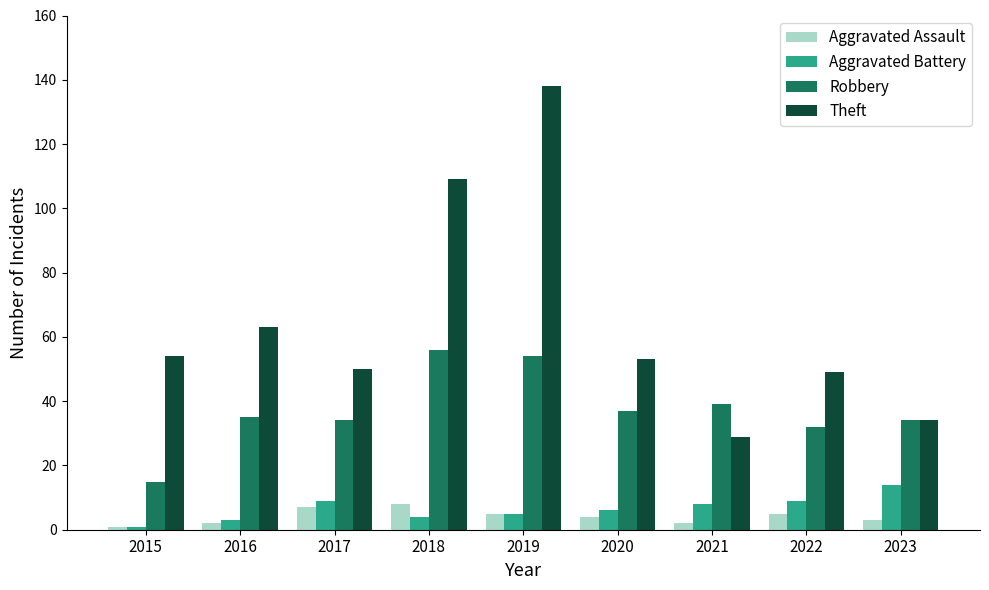

Does the chart contain any negative values?

No